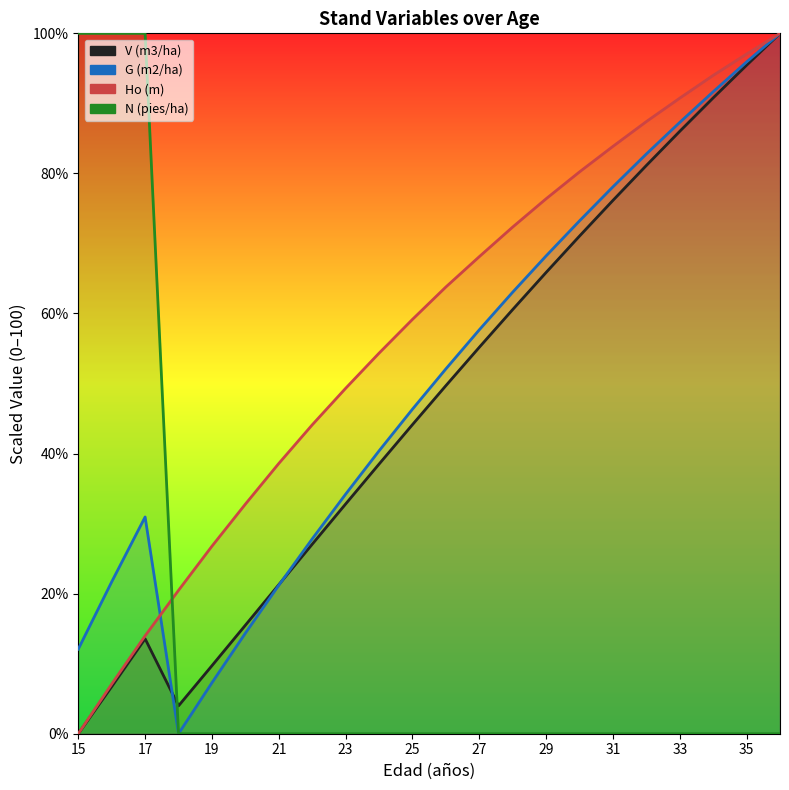

After their last crossing, which series has the higher values: V (m3/ha) or N (pies/ha)?

V (m3/ha)